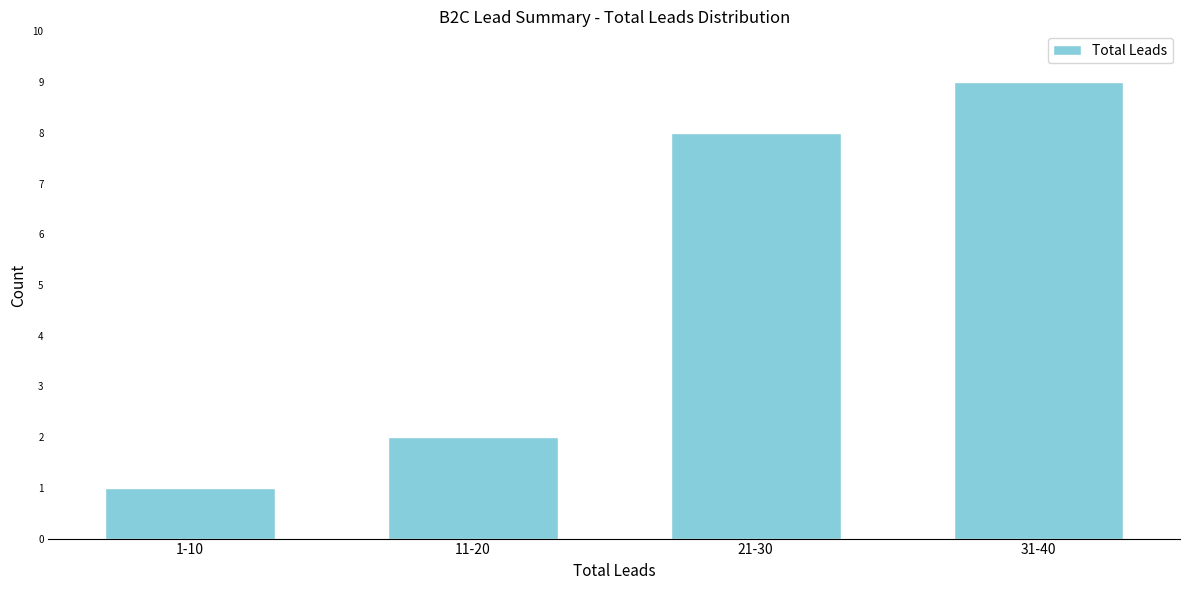

Reading left to right, transcribe all the data shown in this chart.

1	2	8	9